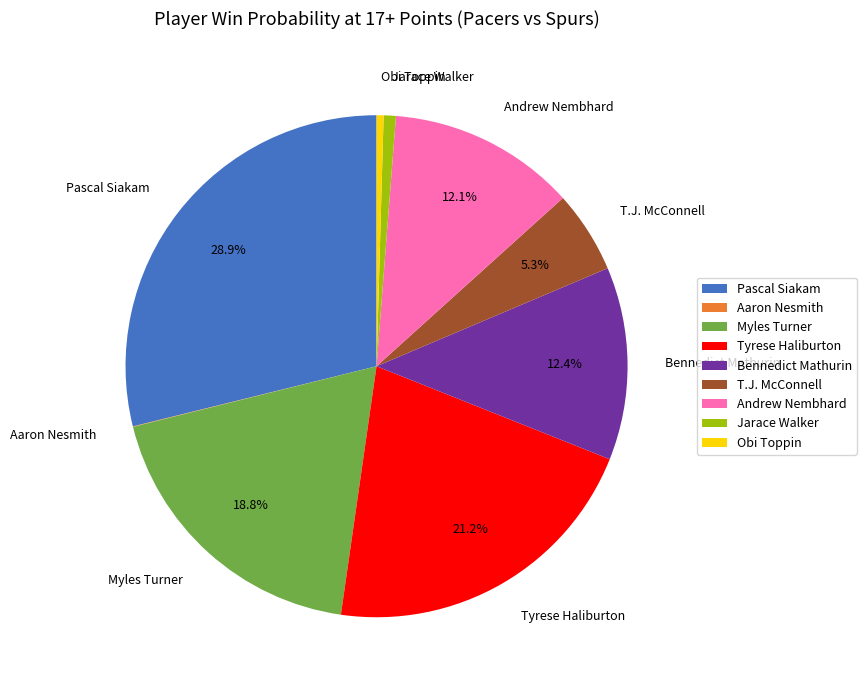

What is the largest slice in the pie chart?

Pascal Siakam